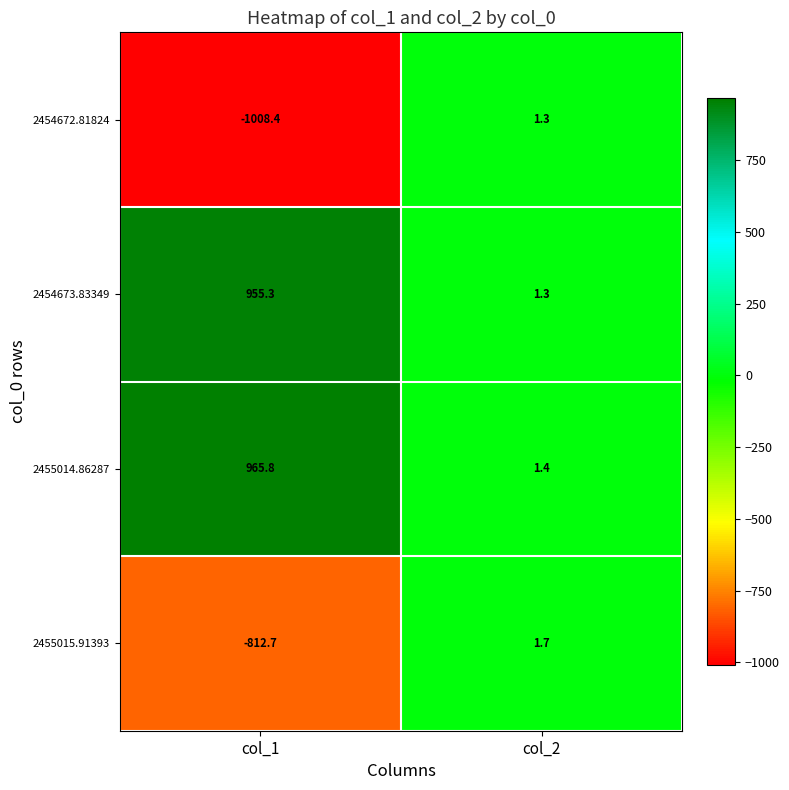

Rank the series by their maximum value, from lowest to highest.

2454672.81824, 2455015.91393, 2454673.83349, 2455014.86287